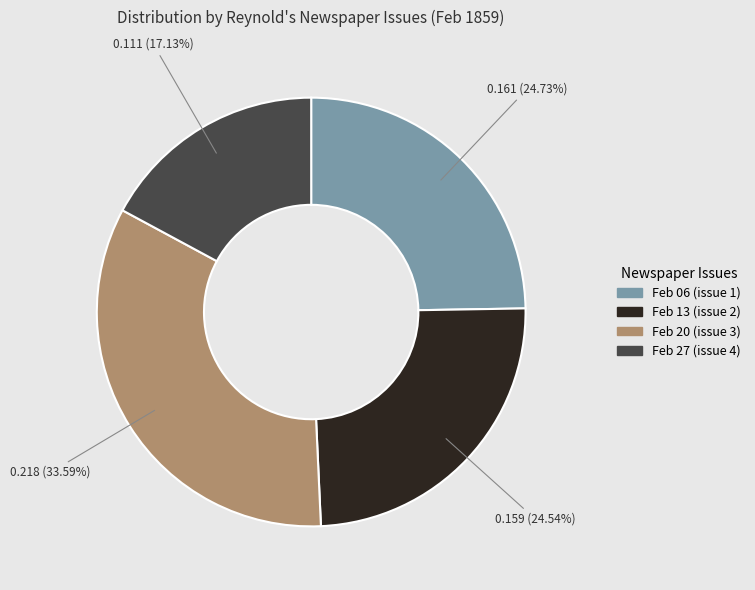

Is there a majority slice in this chart?

No